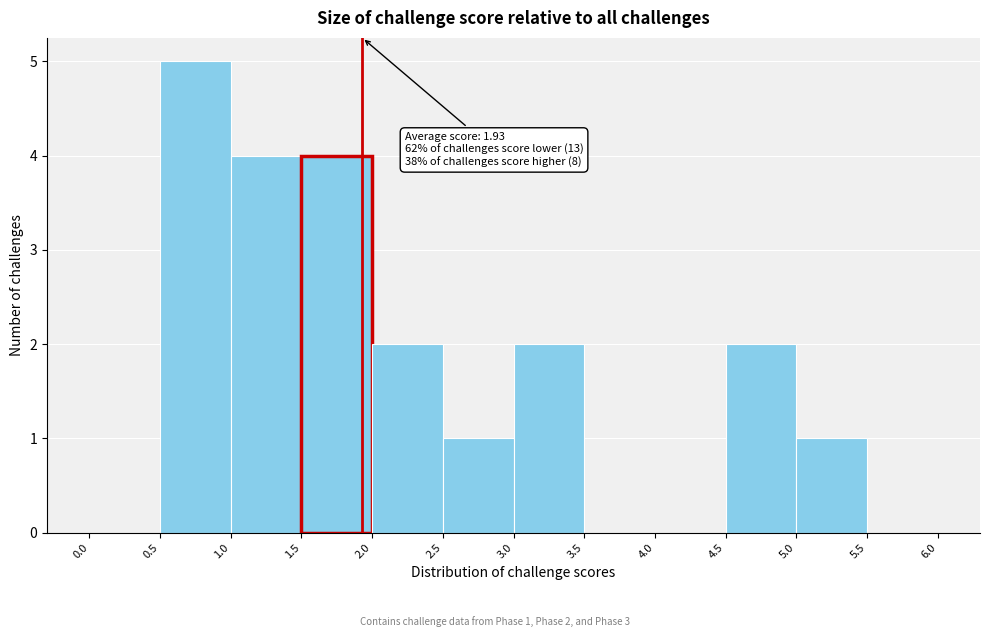

Which range on the x-axis has the tallest bar?

0.5 to 1.0